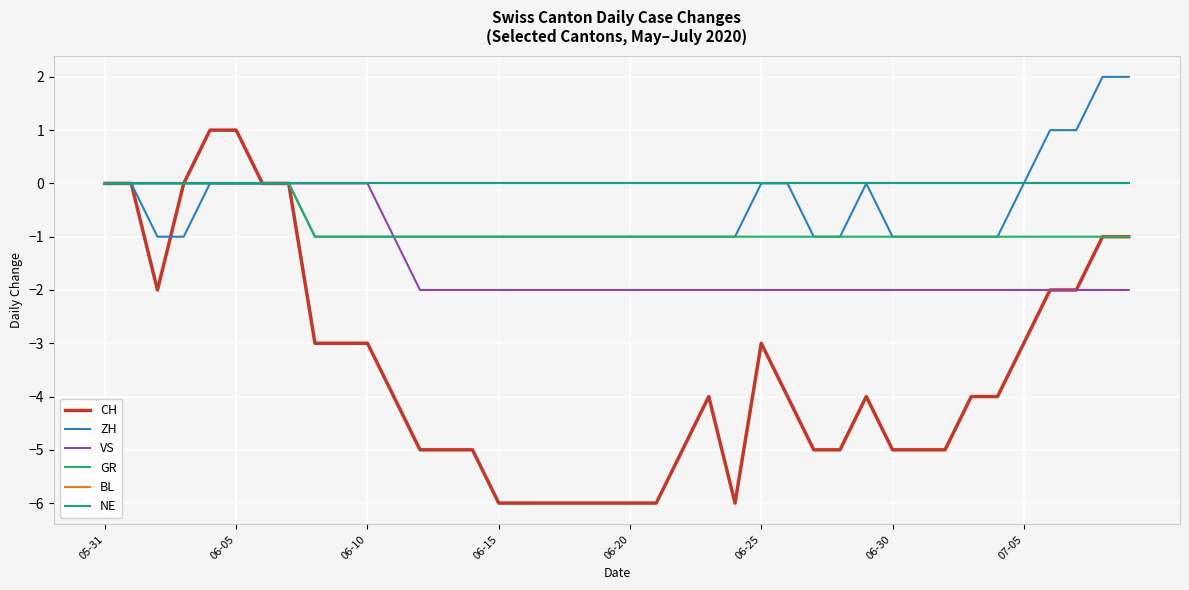

What is the minimum value shown in the chart?

-6